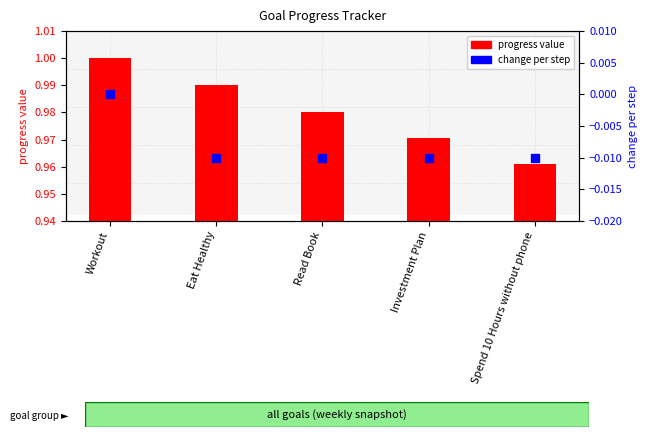

Which series has the widest spread of Y values?

progress value